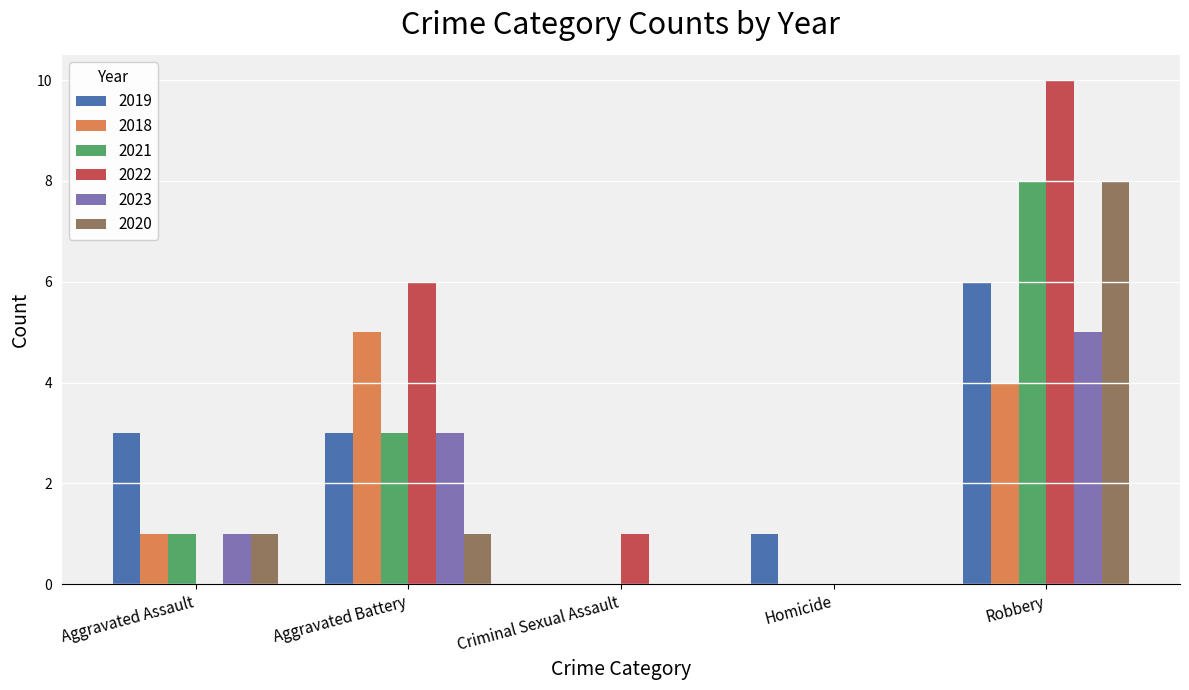

Is it true that 2020 equals 4 at Robbery?

False